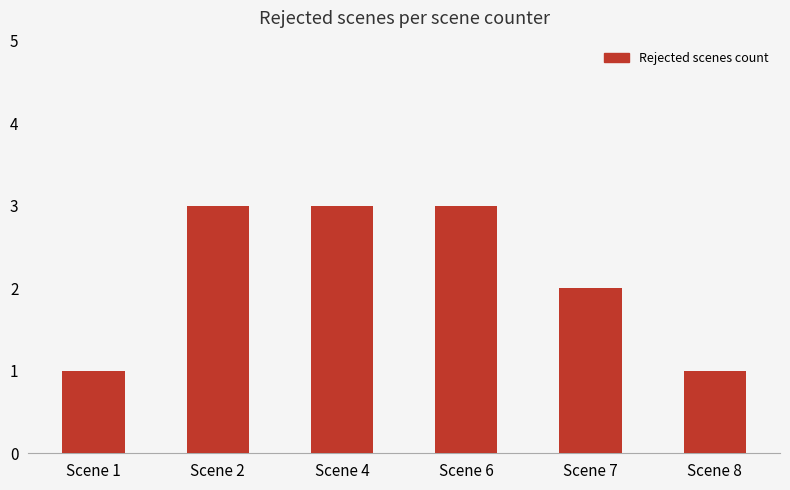

True or false: the data shows 3 at Scene 7.

False